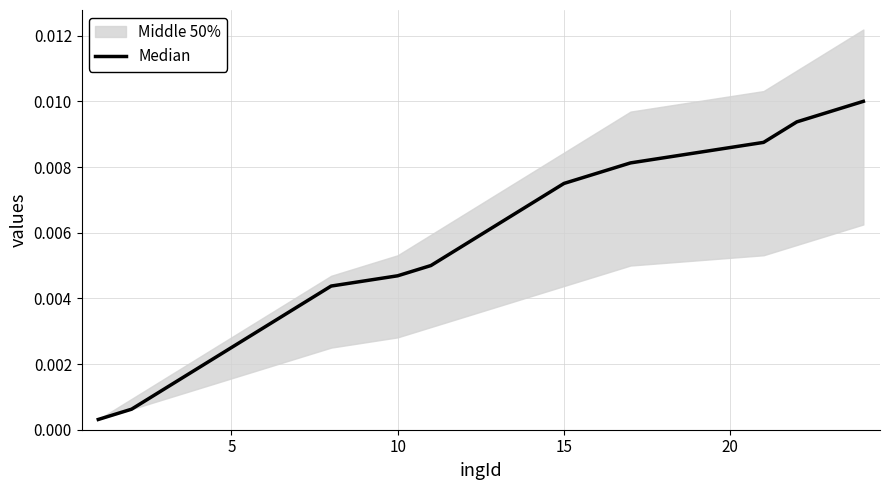

Does the chart have visible grid lines?

Yes